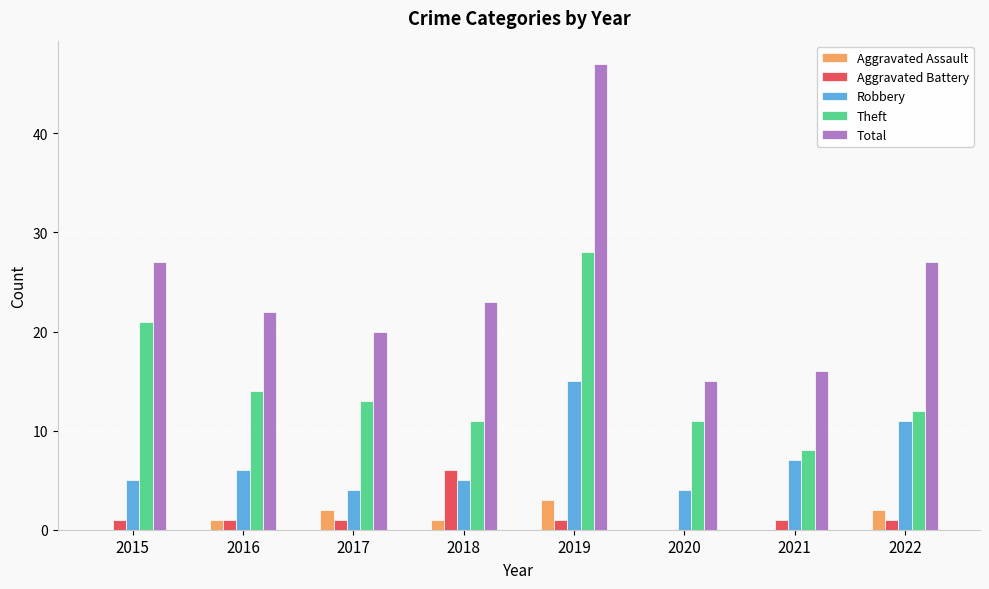

What is the approximate value of Total at 2015, to the nearest 10?

30